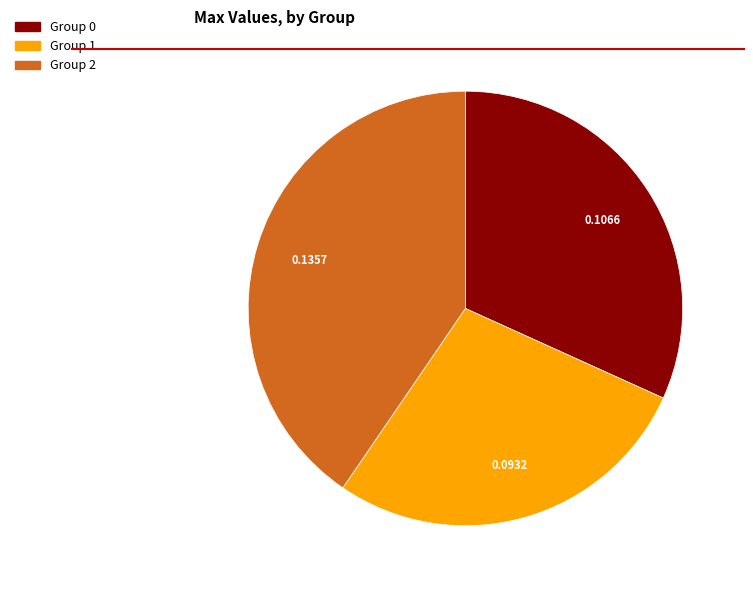

Is there any slice that represents more than half of the pie?

No